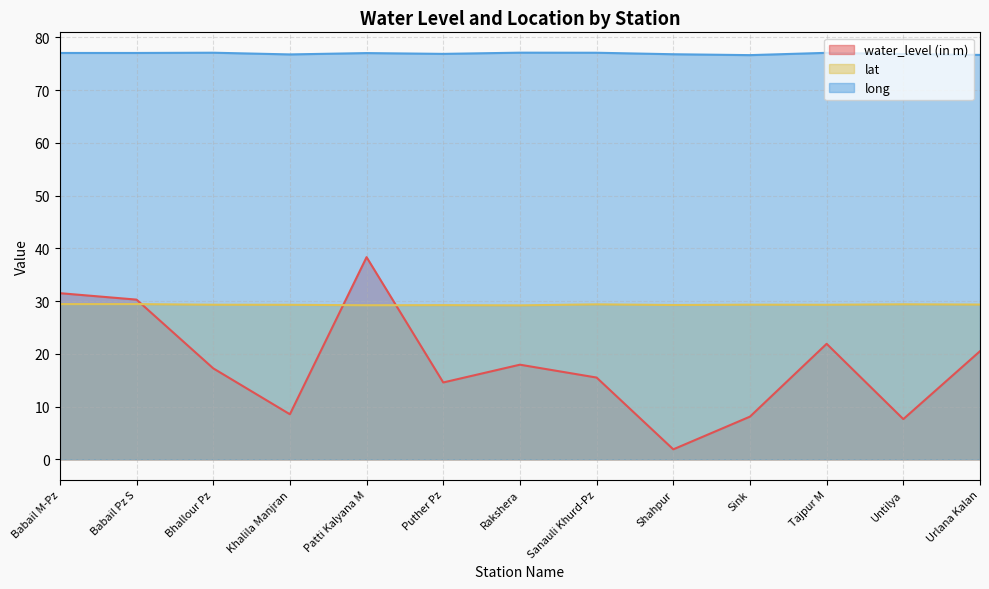

Is it true that lat equals 48.5 at Shahpur?

False